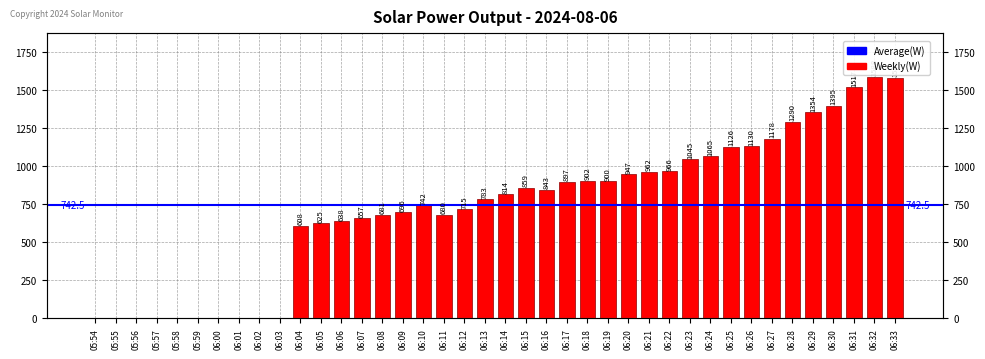

How many data points does each series have?

40